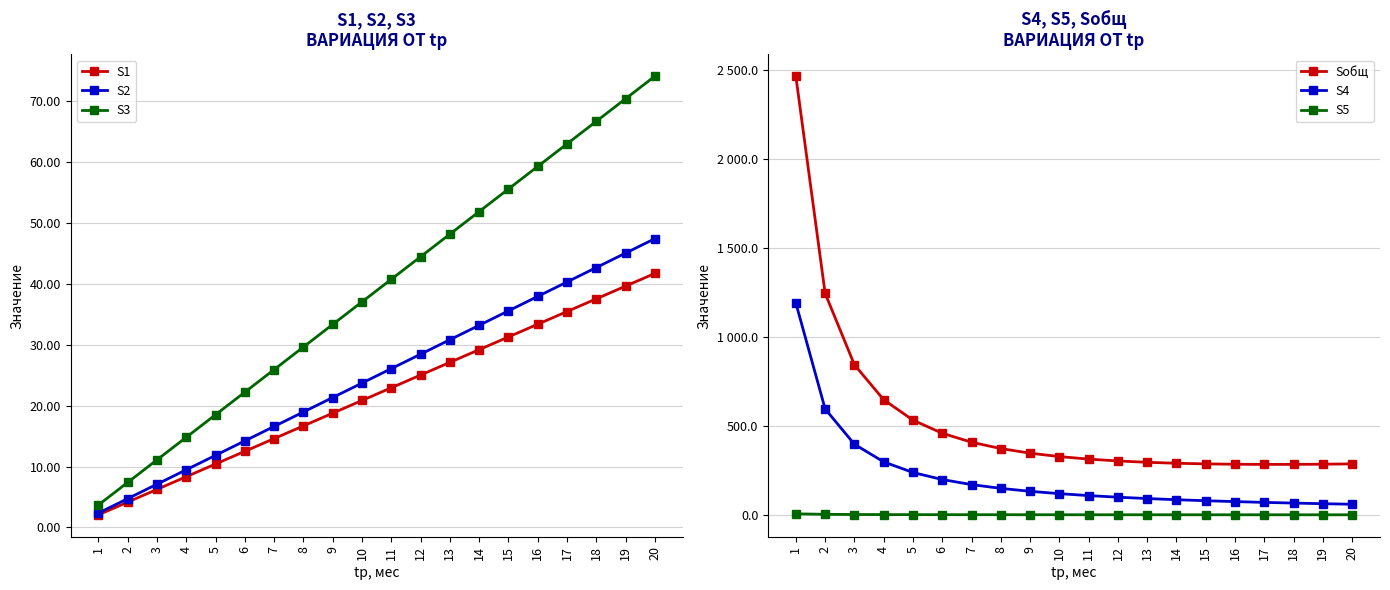

Between 13 and 9, which is larger?

13